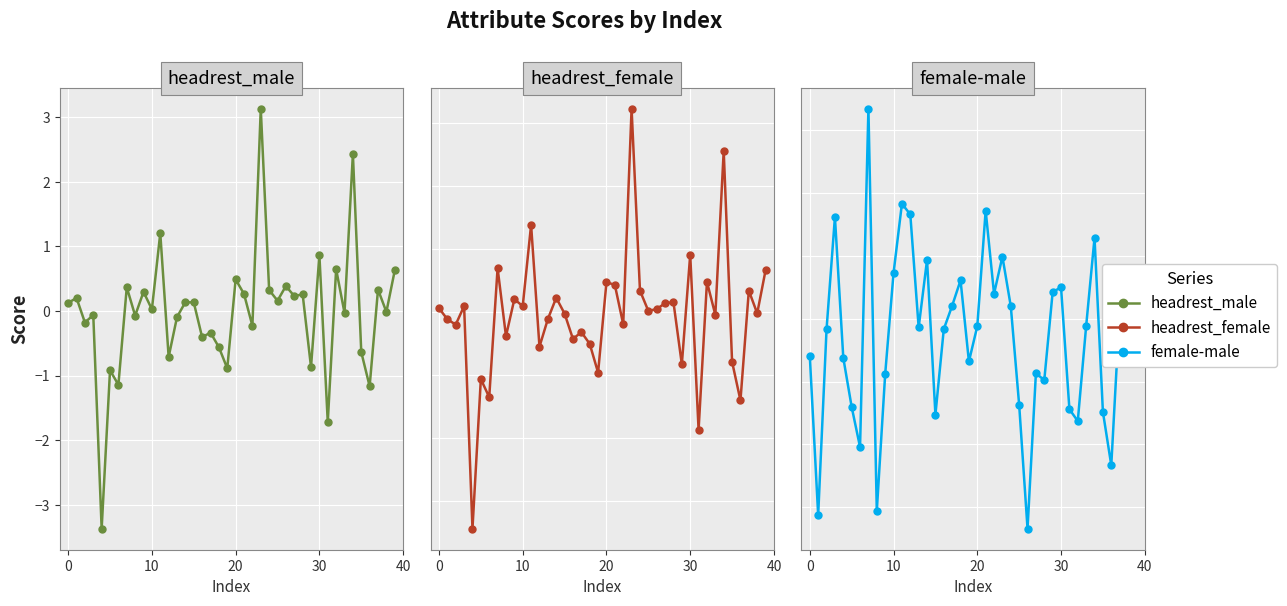

True or false: headrest_female and headrest_male cross at least once.

True